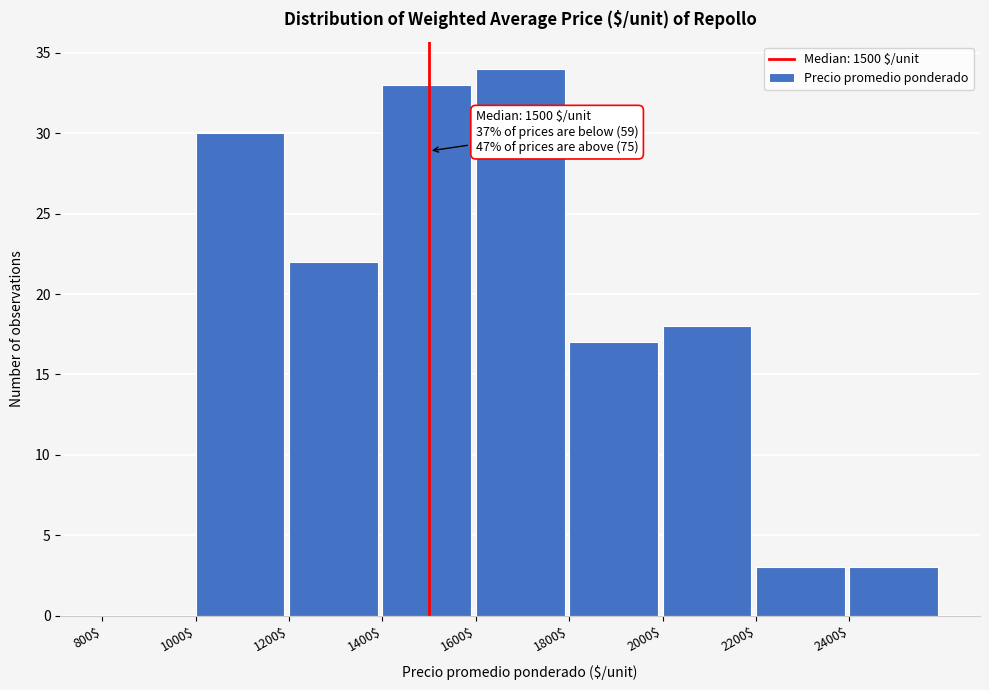

Which range on the x-axis has the tallest bar?

1600 to 1800